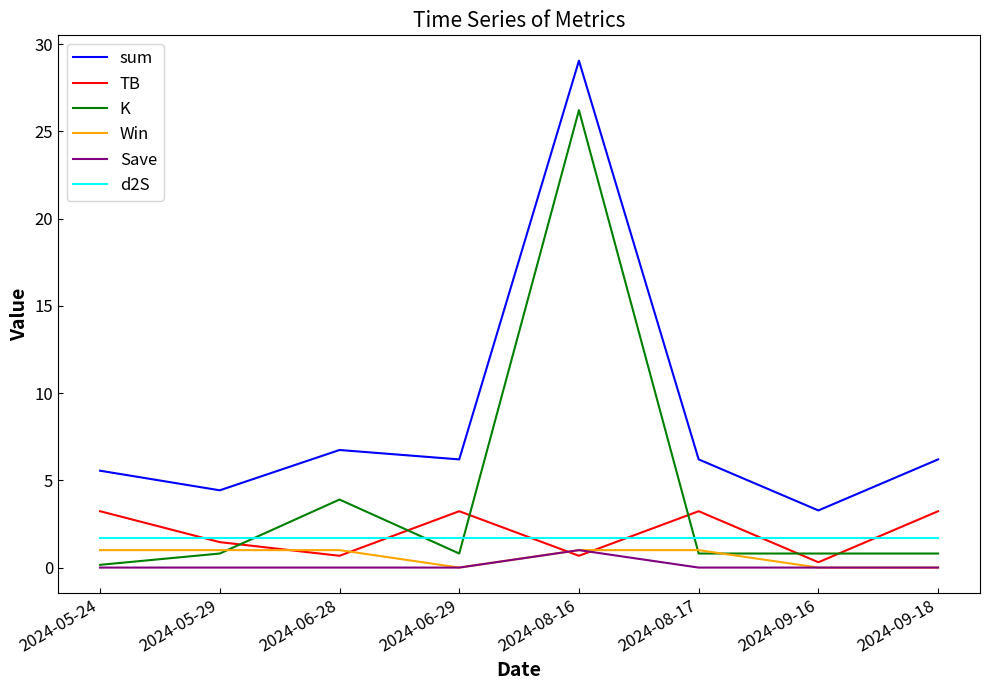

What position from the left is 2024-06-28?

3